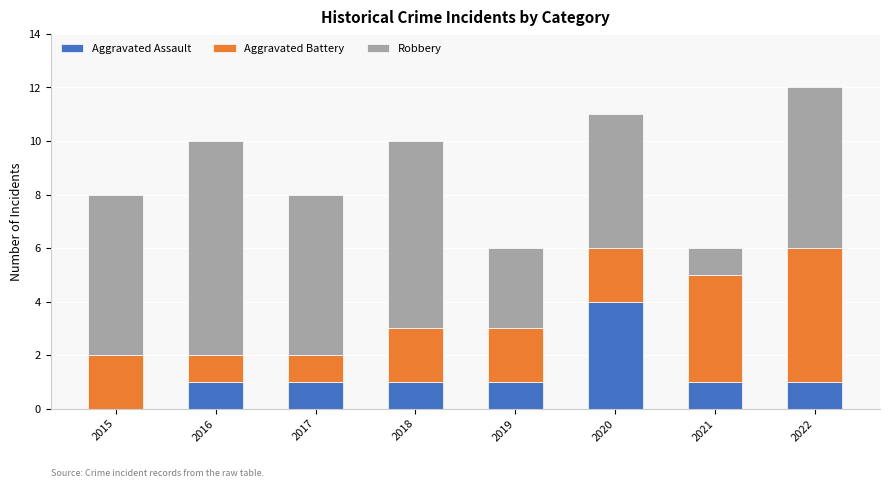

What is the maximum value for Aggravated Assault?

4